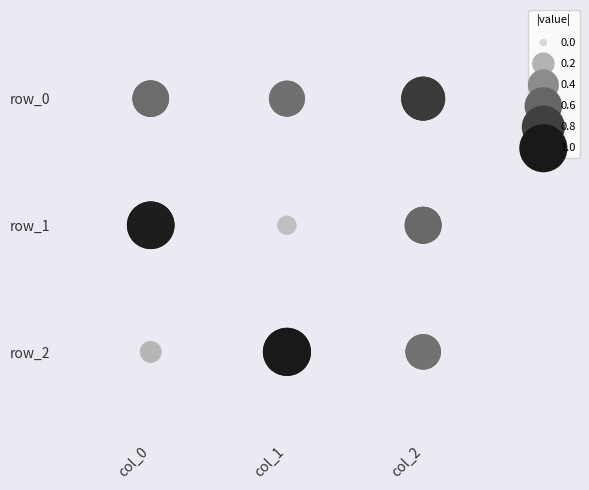

Where is row_0 nearest to the value 0?

col_0